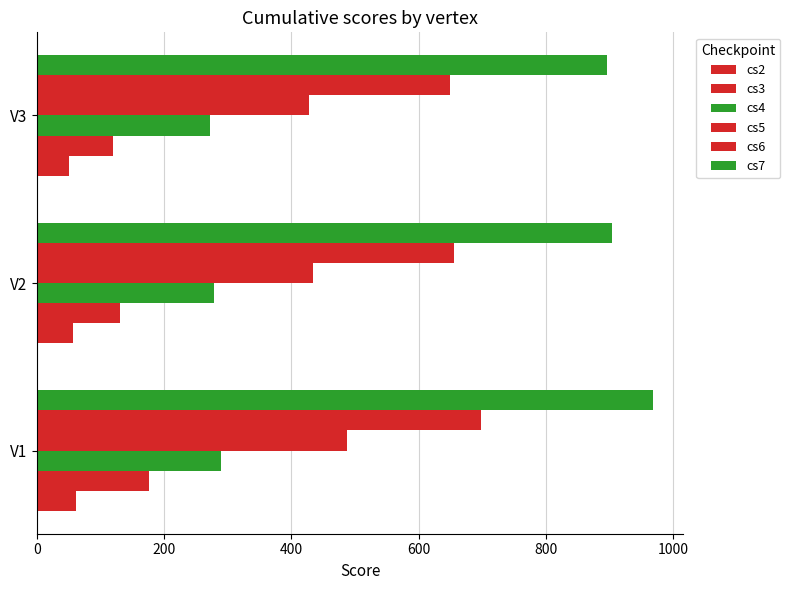

How many data points in cs7 are less than 904?

1